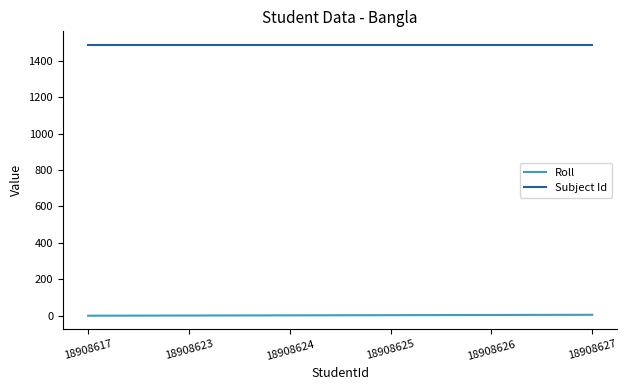

Count the number of data series in this chart.

2